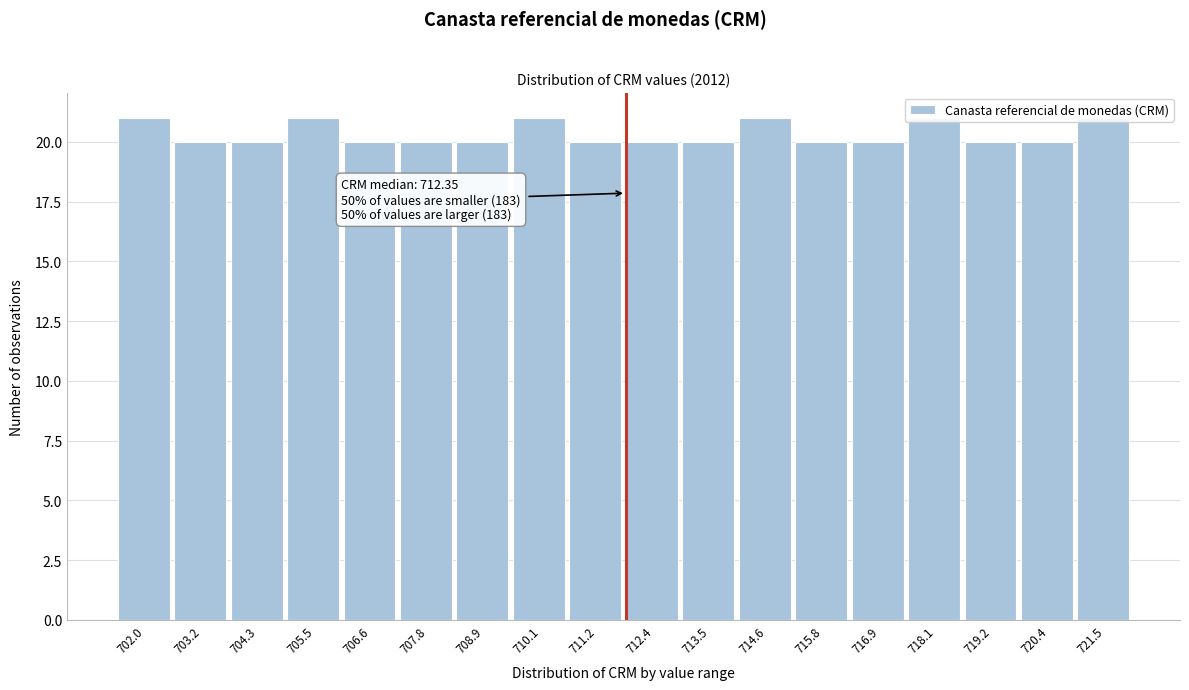

What is the average value?

20